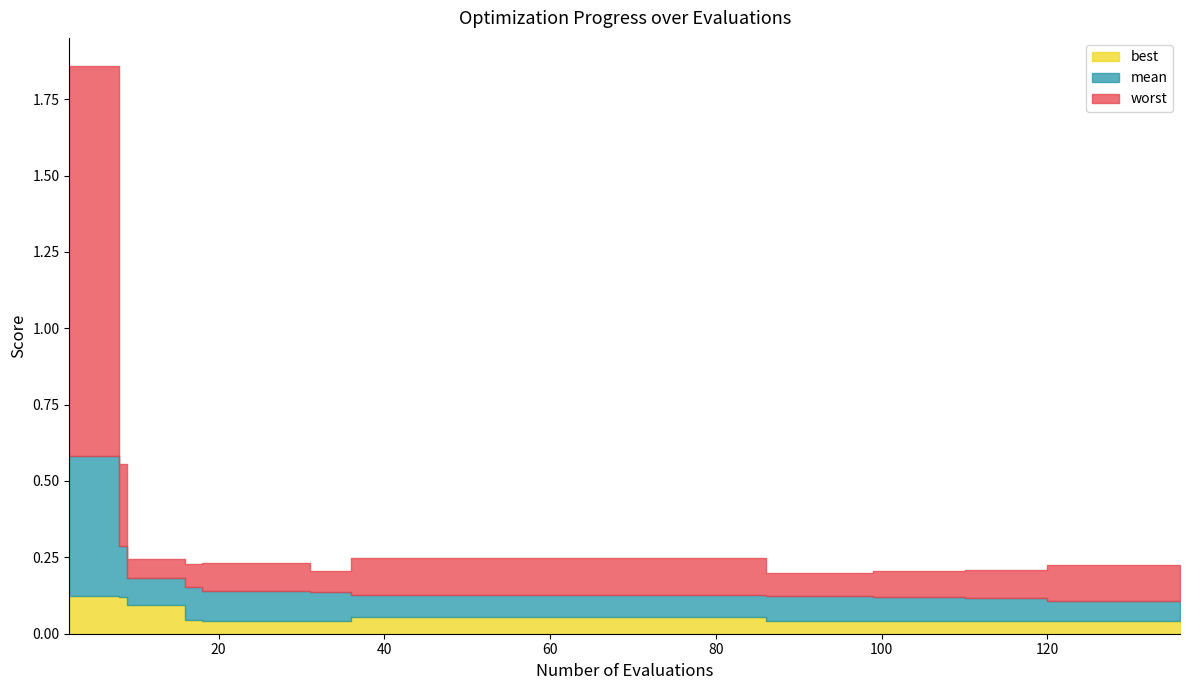

At which category is the sum across all series the highest?

2